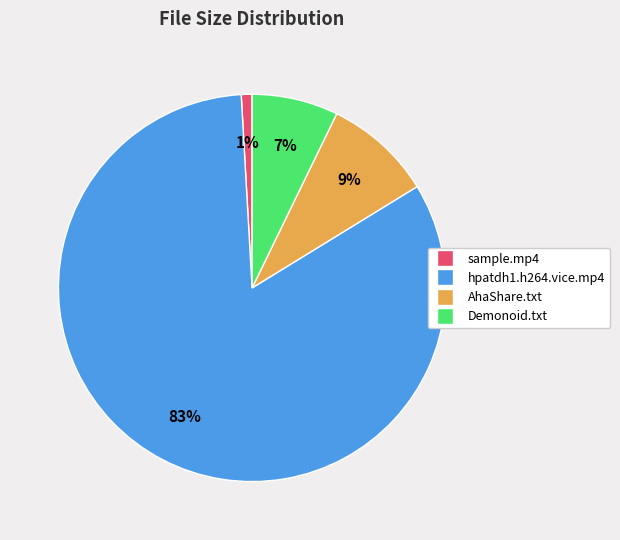

To the nearest percent, what is the difference between the largest and smallest slice percentages?

82%